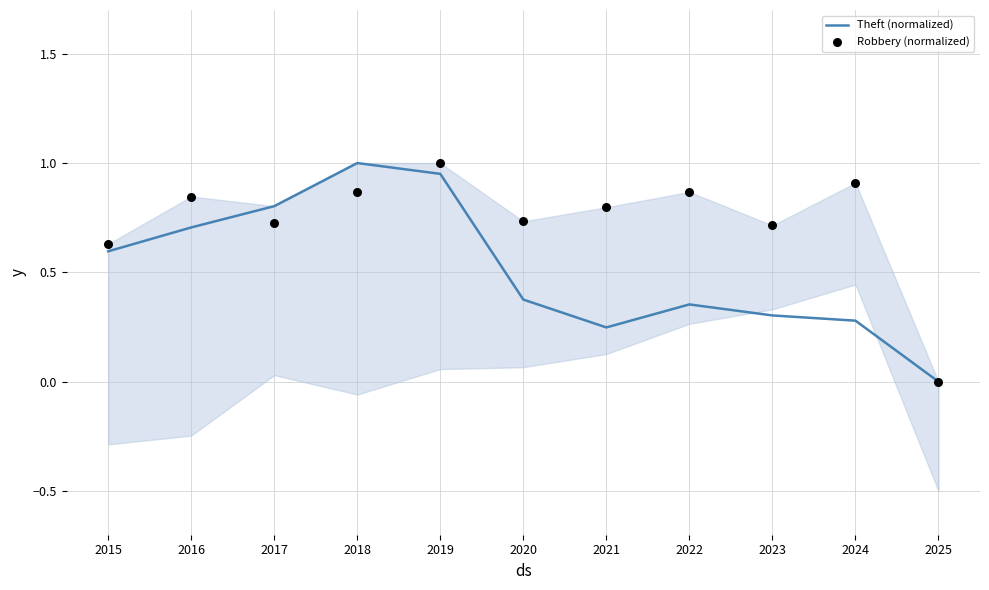

Which series reaches the minimum Y coordinate?

Theft (normalized)